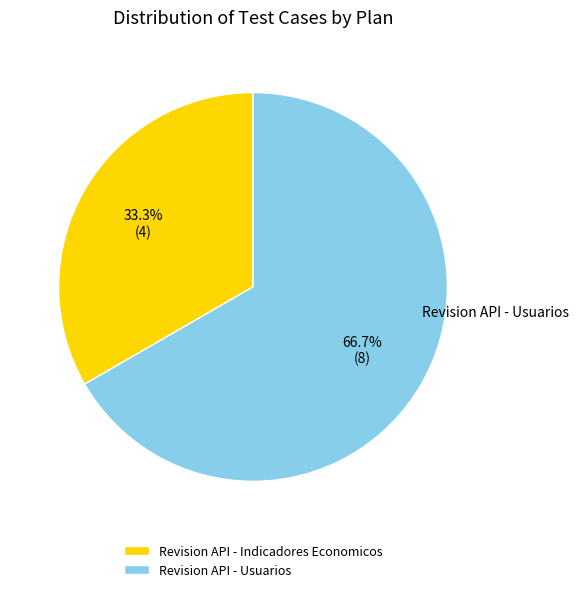

How much of the chart is everything except Revision API - Usuarios?

33.3%